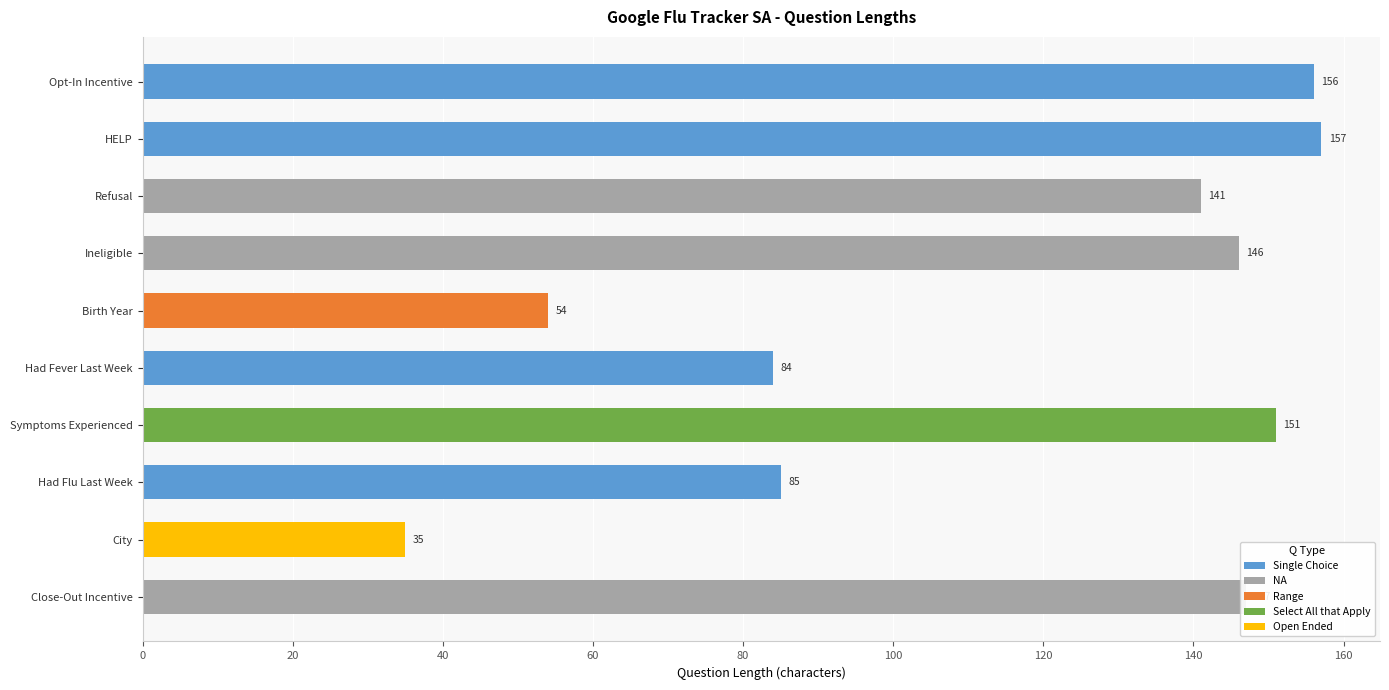

Which label corresponds to the largest value in the chart?

HELP